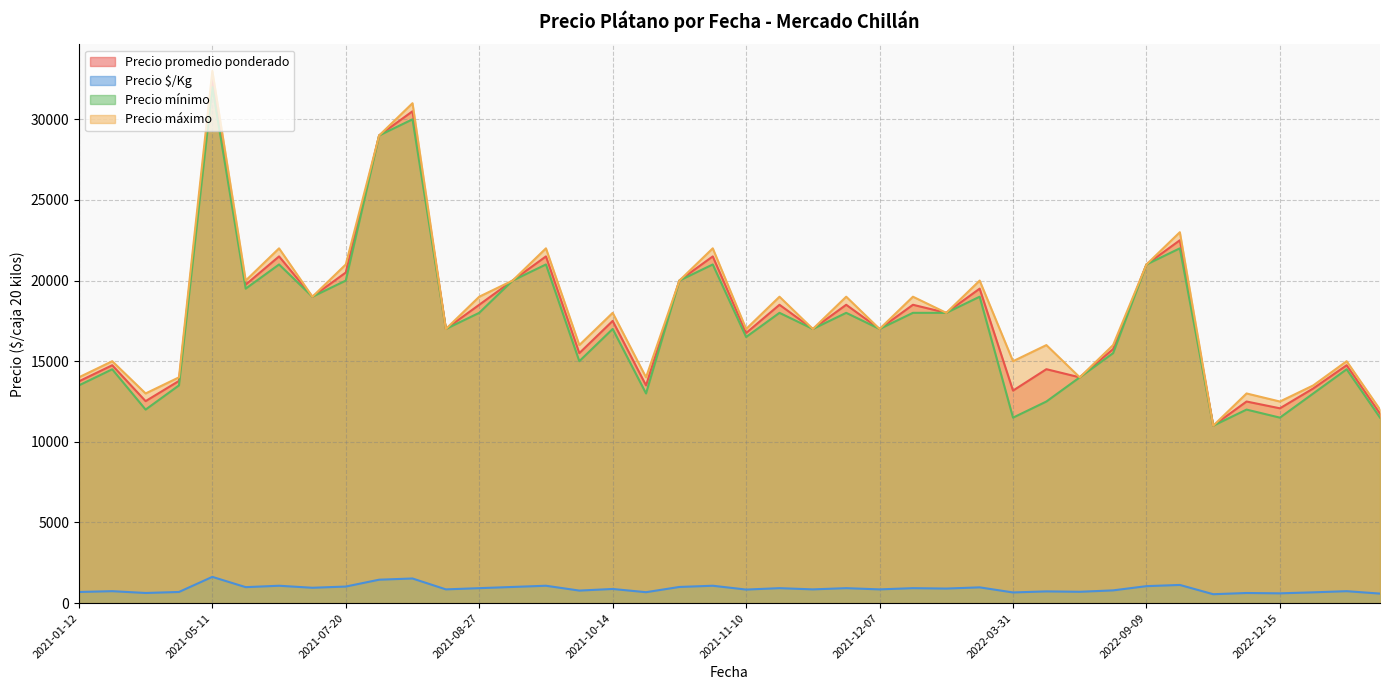

The Precio promedio ponderado series shows 11000 at 2022-09-20. True or false?

True